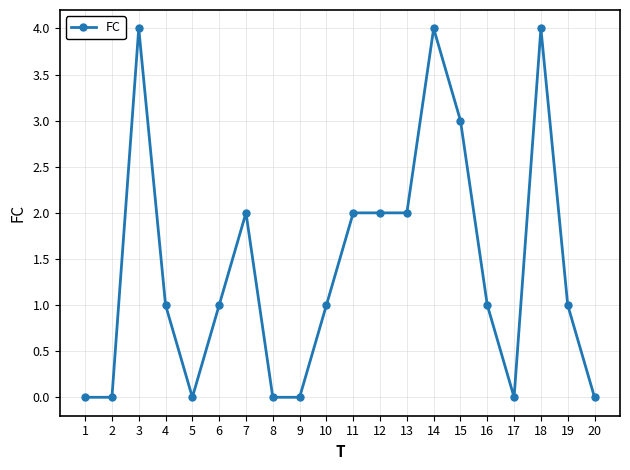

Which has a higher value, 18 or 7?

18